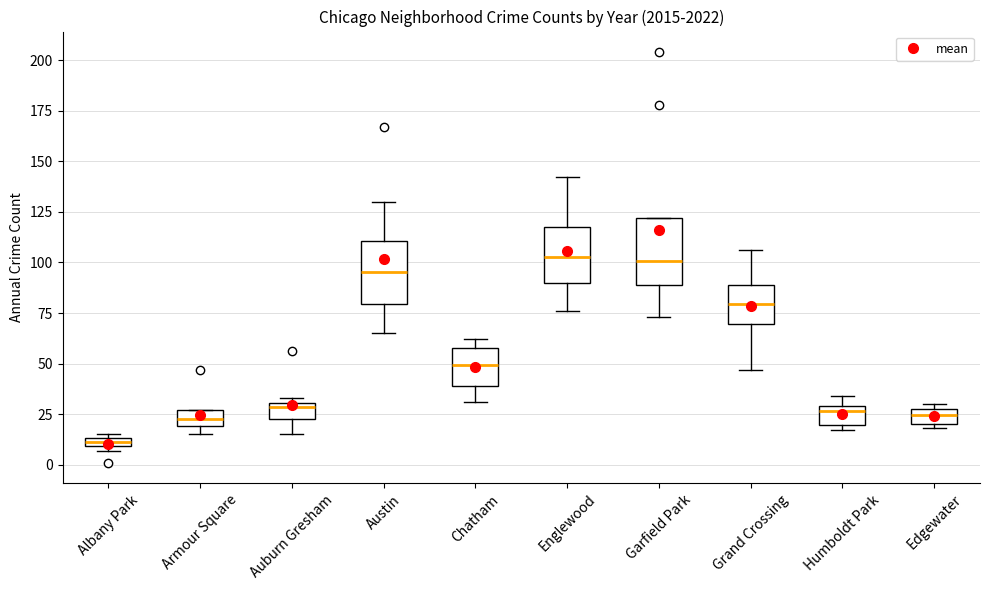

Which box's median line is the lowest?

Albany Park